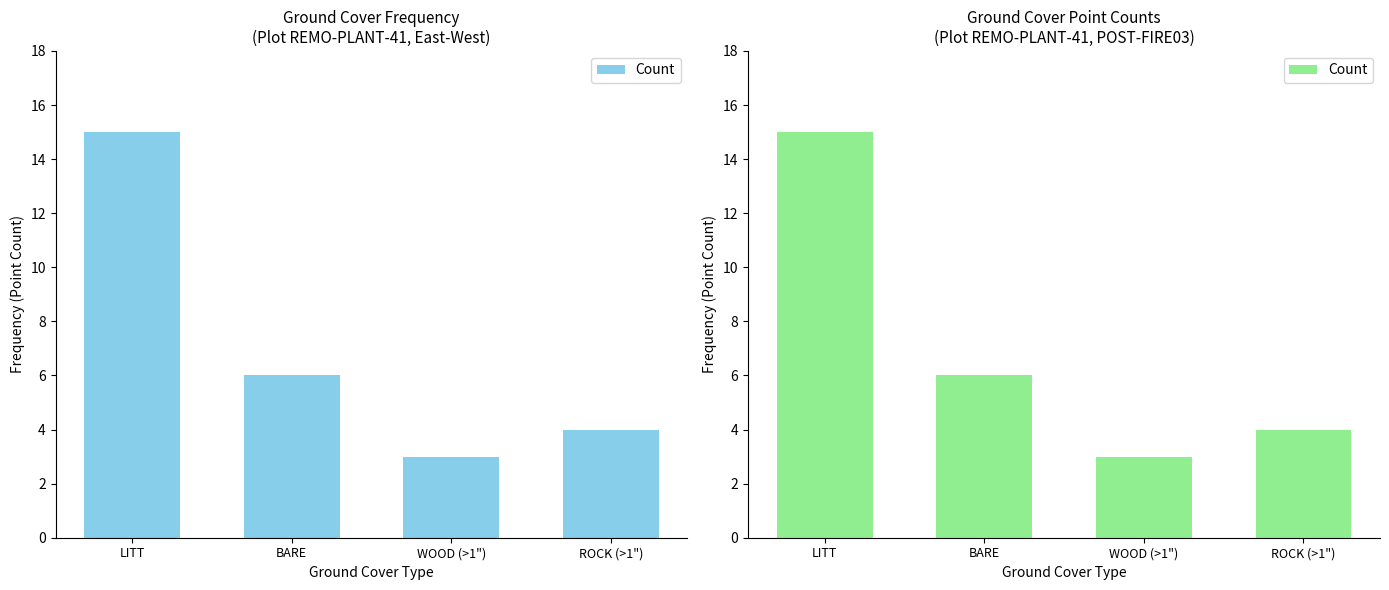

Between WOOD (>1") and ROCK (>1"), which is larger?

ROCK (>1")